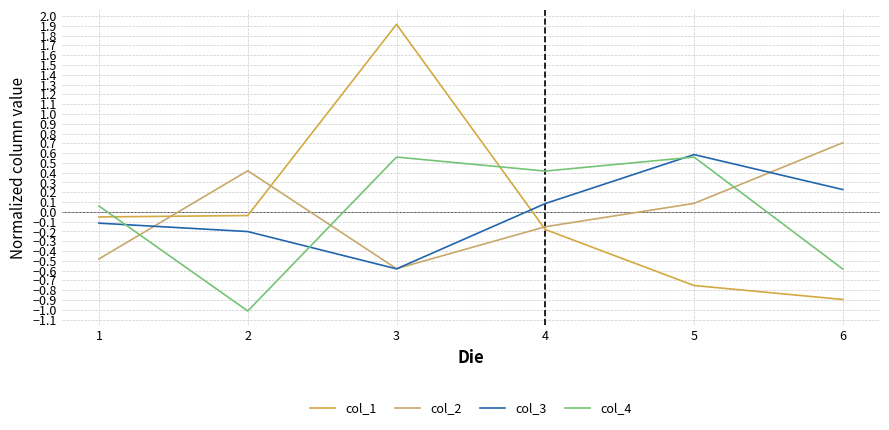

What are all the series names shown in the legend?

col_1, col_2, col_3, col_4